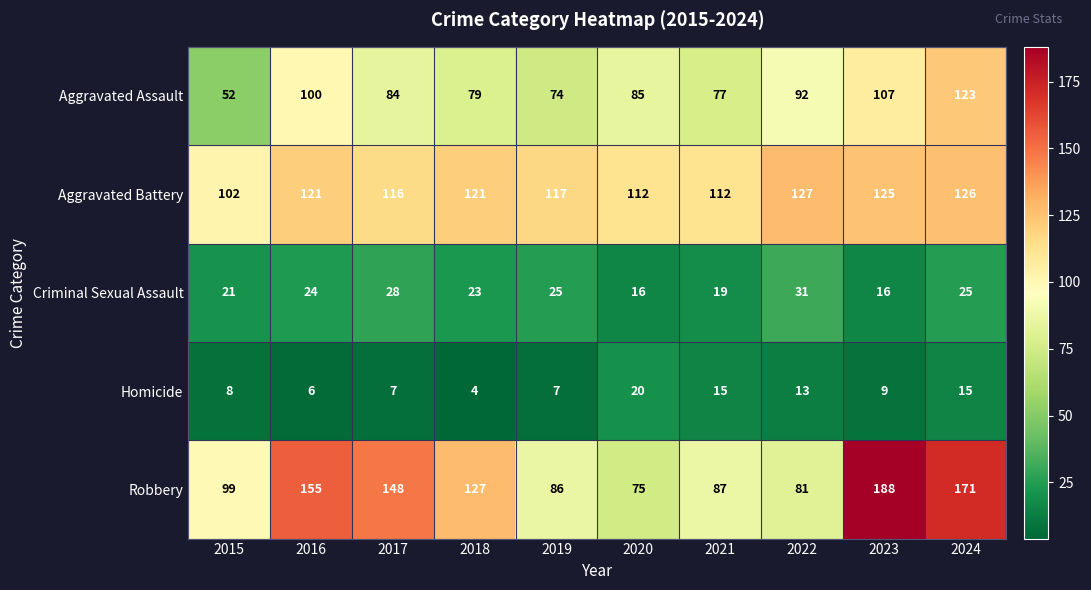

The value of Criminal Sexual Assault at 2020 is 16. True or false?

True